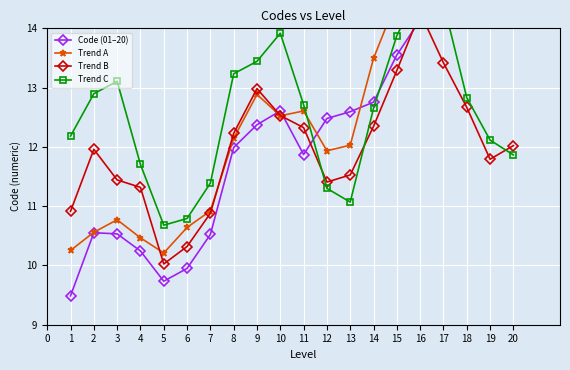

At how many categories does at least one series exceed 10?

20